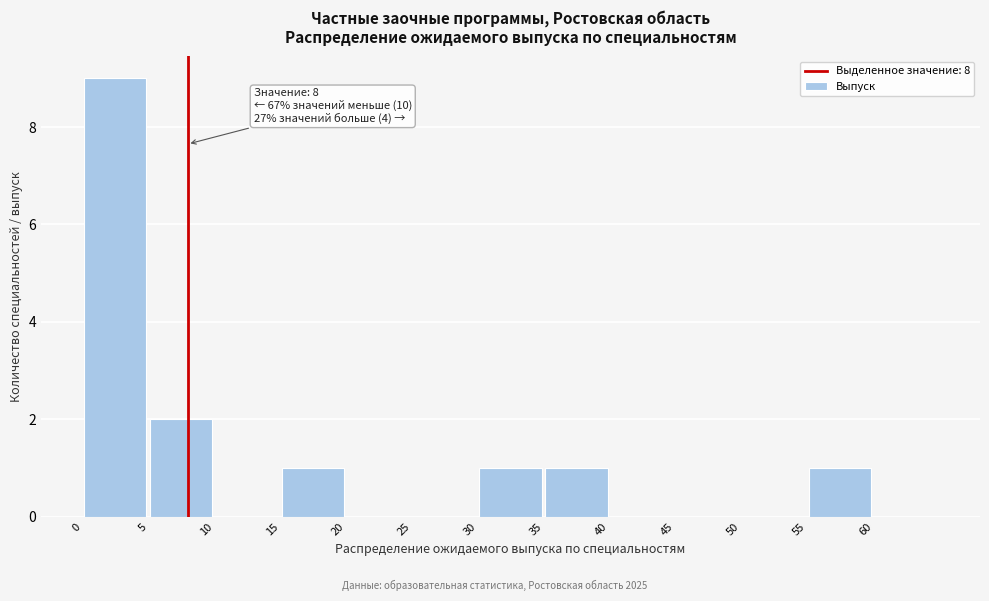

Over which range of the x-axis is the bar tallest?

0 to 5